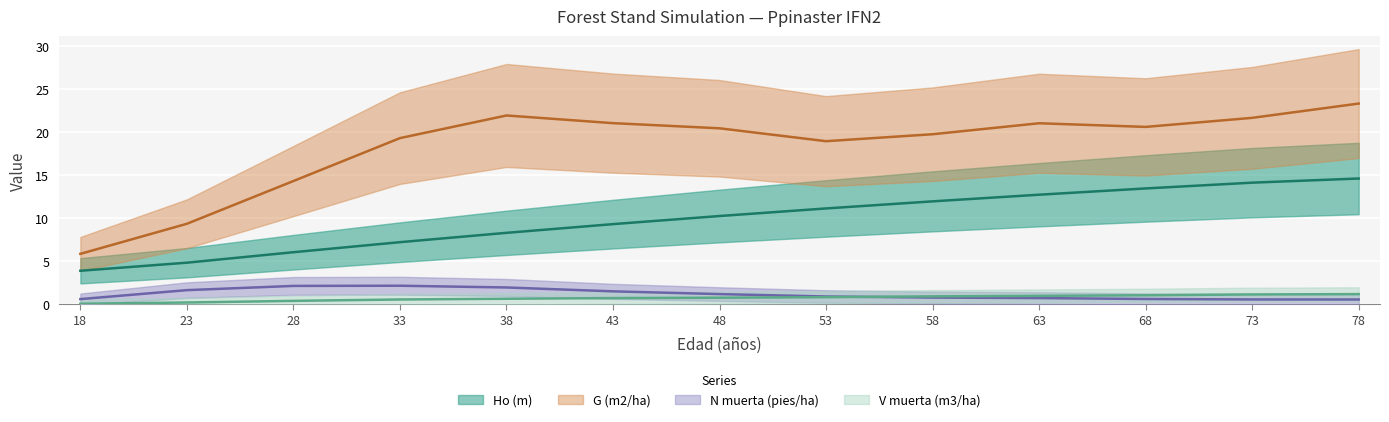

Between 53 and 33, which is larger?

53